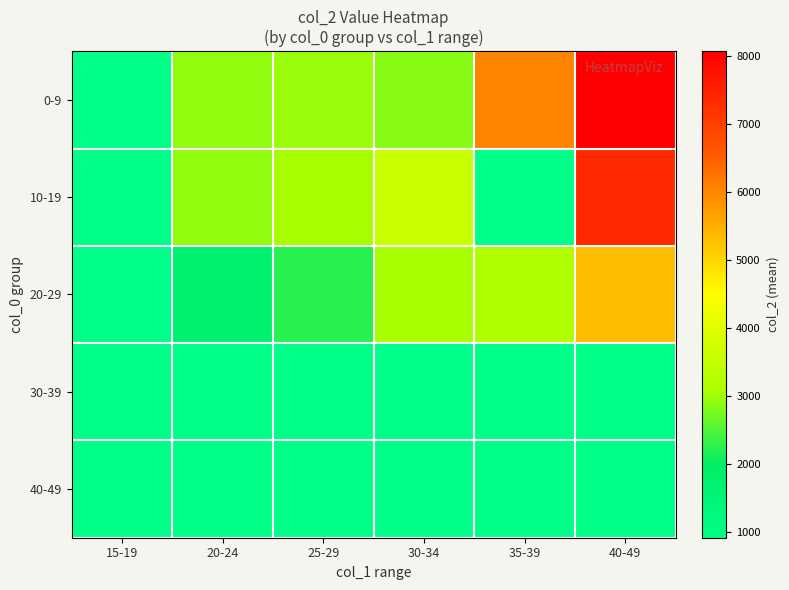

Which series has the widest spread of values?

0-9